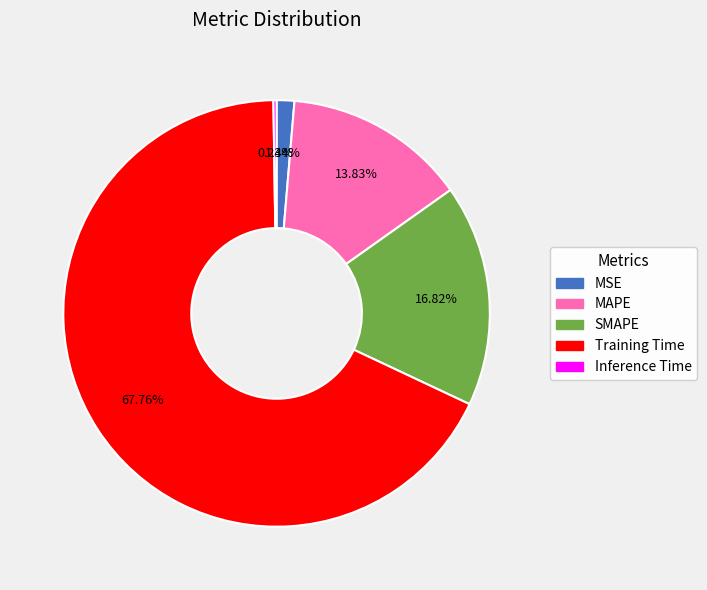

Is there a majority slice in this chart?

Yes